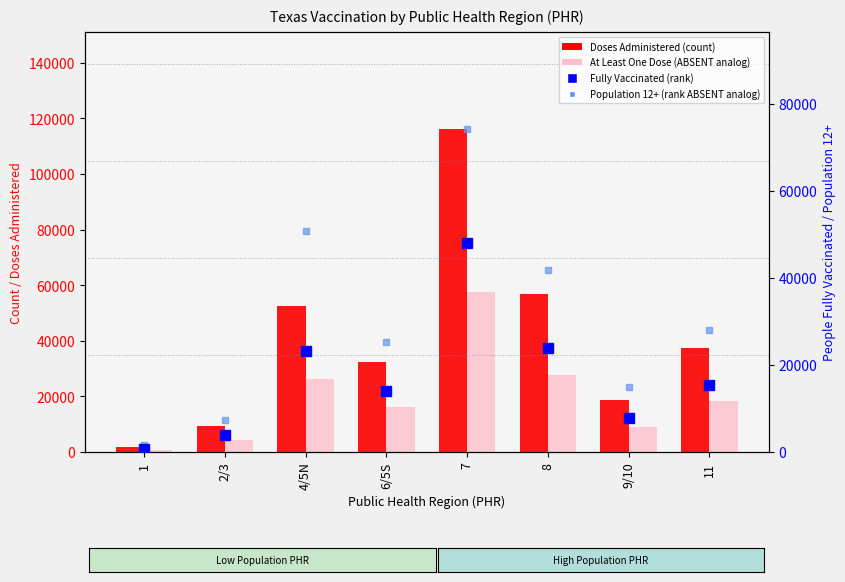

At 7, list the series in order from smallest to largest.

People Fully Vaccinated, People Vaccinated with at Least One Dose, Population 12+, Vaccine Doses Administered